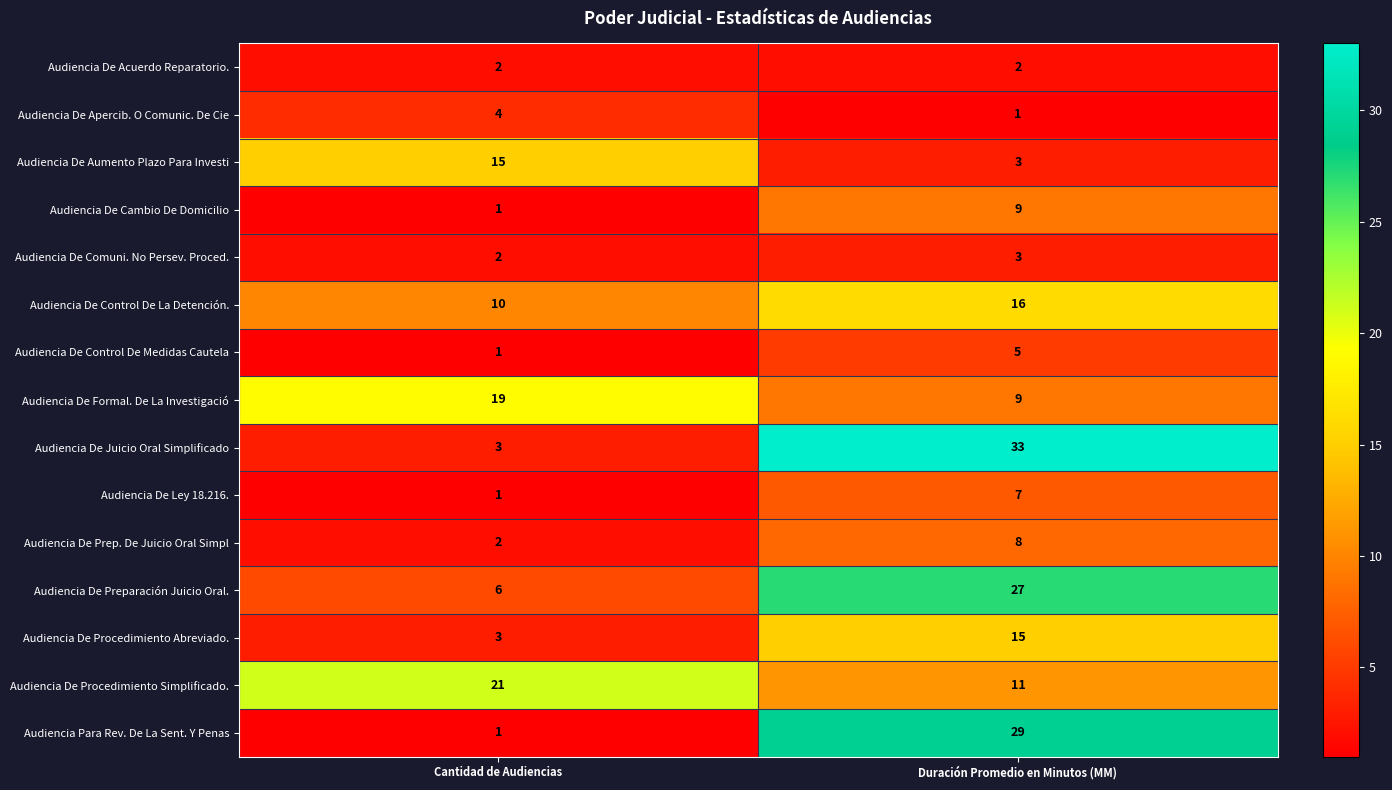

At which label does Audiencia De Cambio De Domicilio reach its peak?

Duración Promedio en Minutos (MM)